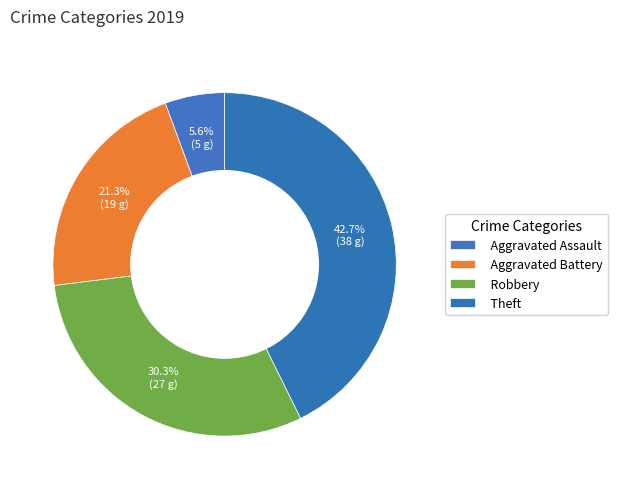

What is the ratio of the value at Theft to the value at Robbery?

1.4